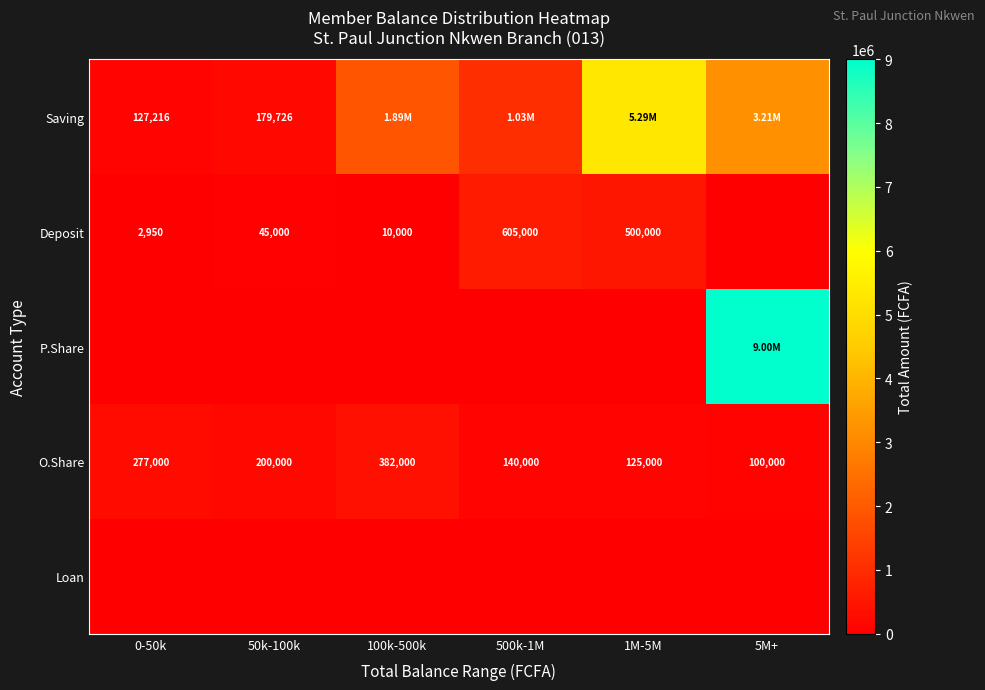

List the labels in order of O.Share value, largest first.

100k-500k, 0-50k, 50k-100k, 500k-1M, 1M-5M, 5M+